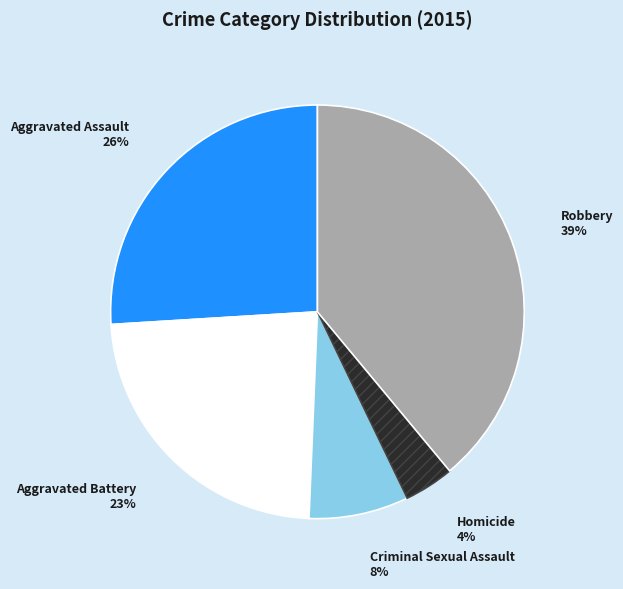

How many slices are in this pie chart?

5